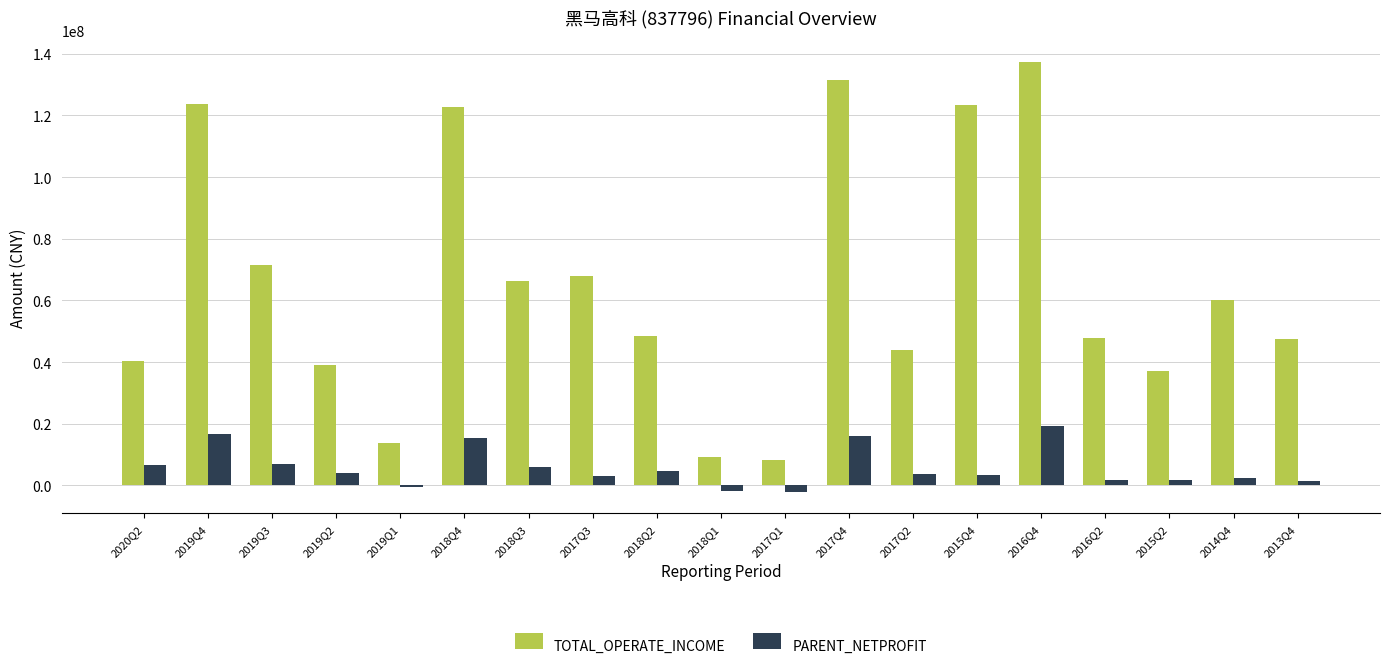

How many data points in PARENT_NETPROFIT are above 3564942?

10